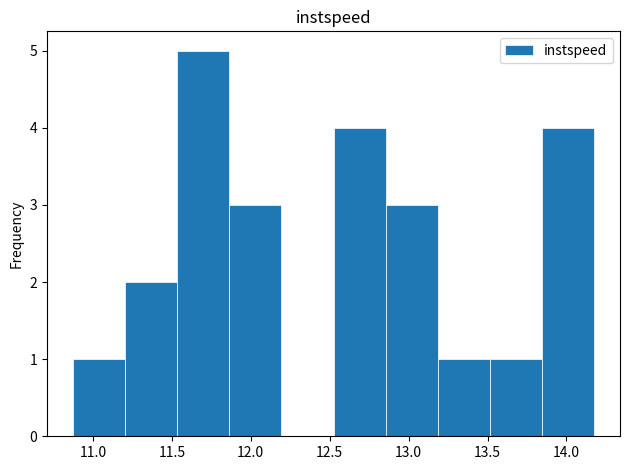

Reading left to right, transcribe this chart: for each bar, give the range it covers on the x-axis and its height. Neither the bar edges nor the heights are printed on the chart, so give them approximately, as read against the axes.

10.85 to 11.20: 1
11.20 to 11.55: 2
11.55 to 11.85: 5
11.85 to 12.20: 3
12.20 to 12.50: 0
12.50 to 12.85: 4
12.85 to 13.20: 3
13.20 to 13.50: 1
13.50 to 13.85: 1
13.85 to 14.15: 4